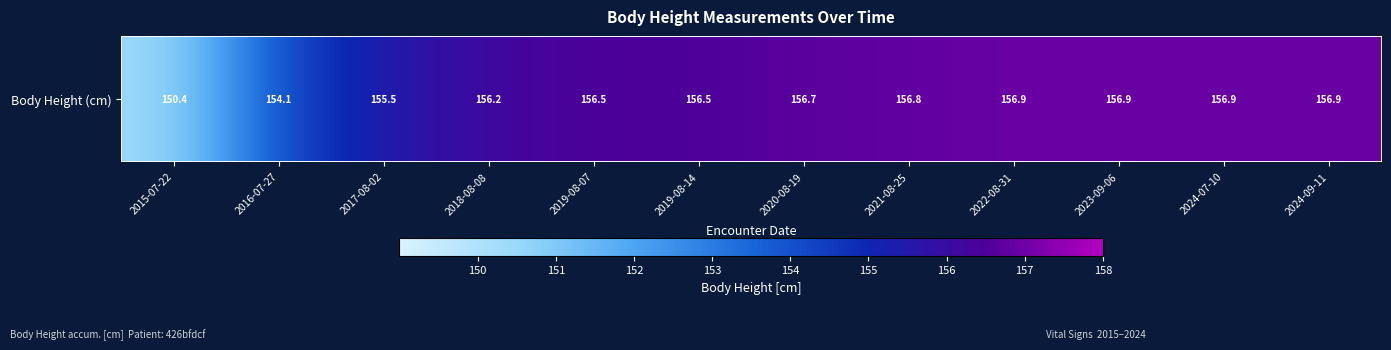

What is the smallest value displayed?

150.4